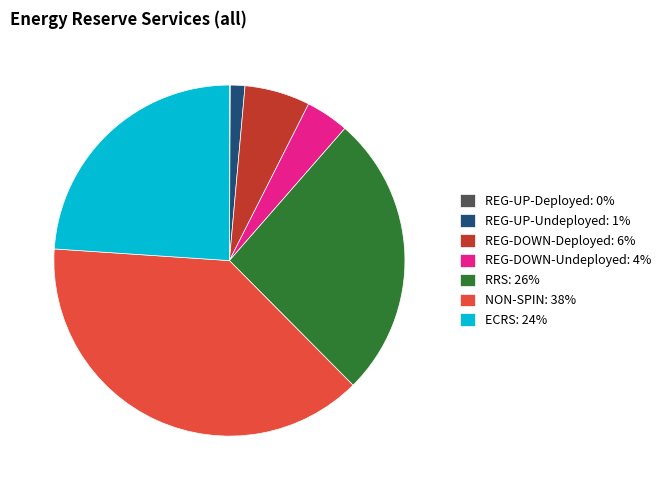

True or false: REG-DOWN-Undeployed accounts for 10% of the total.

False